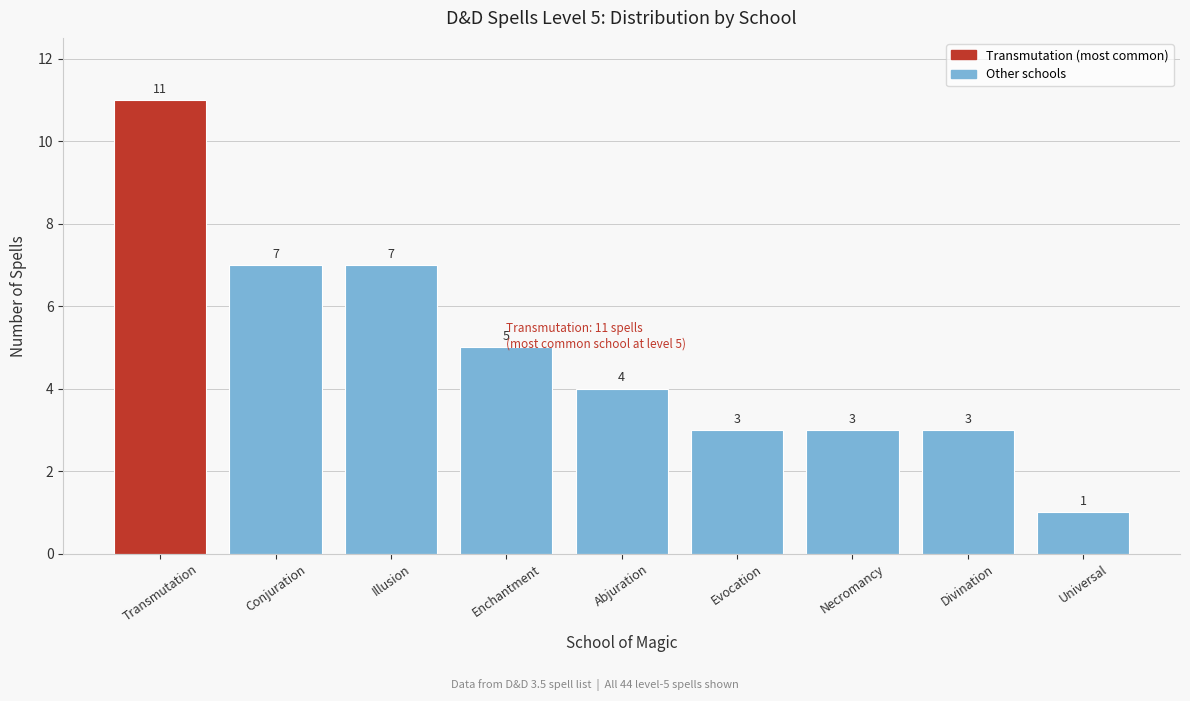

Reading left to right, list all the values displayed in this chart.

11	7	7	5	4	3	3	3	1